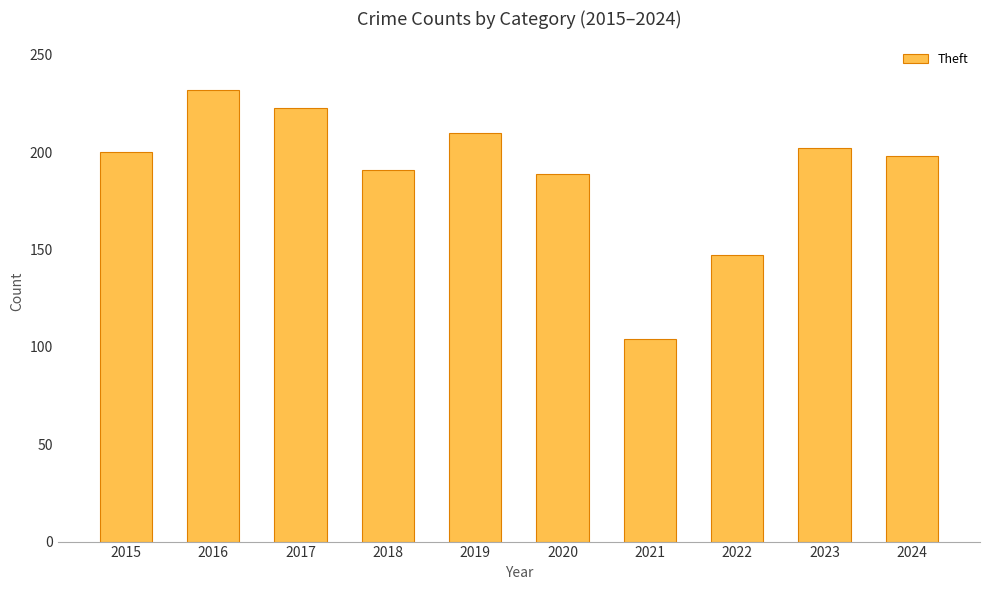

What is the value of the 4th bar from the left?

191